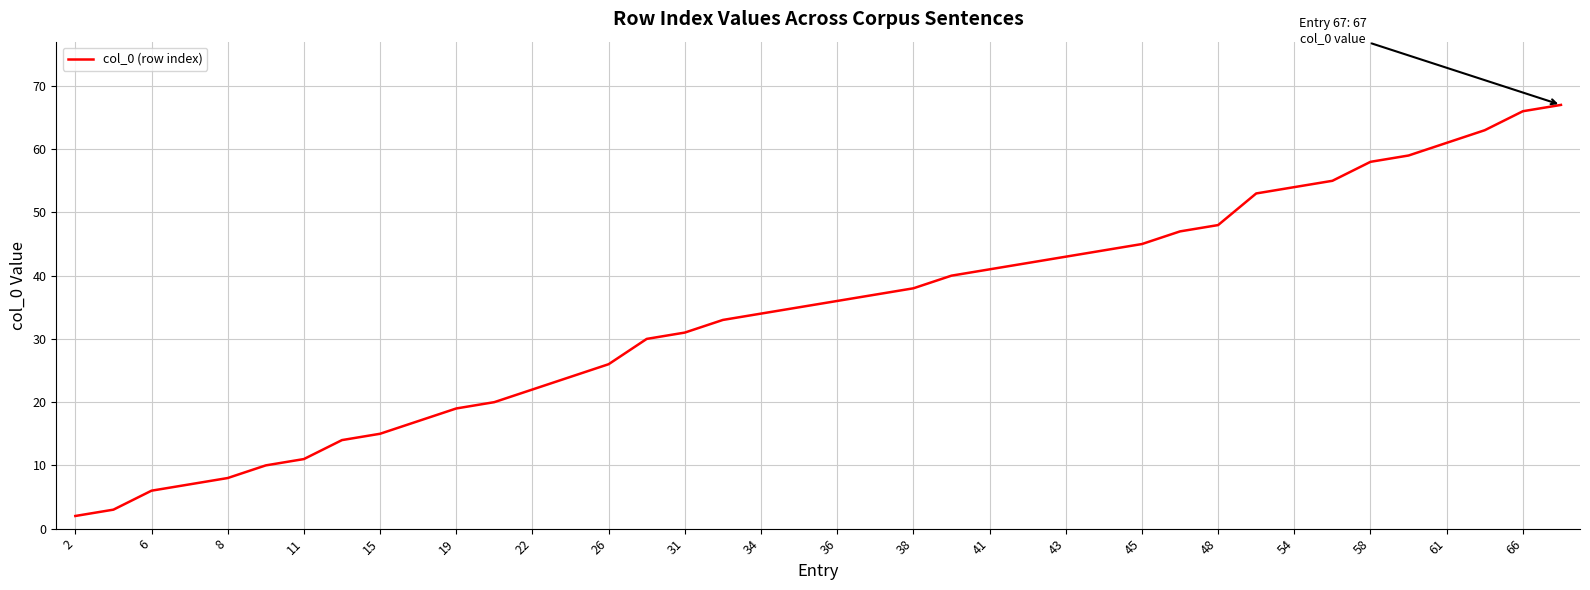

What is the greatest value displayed?

67